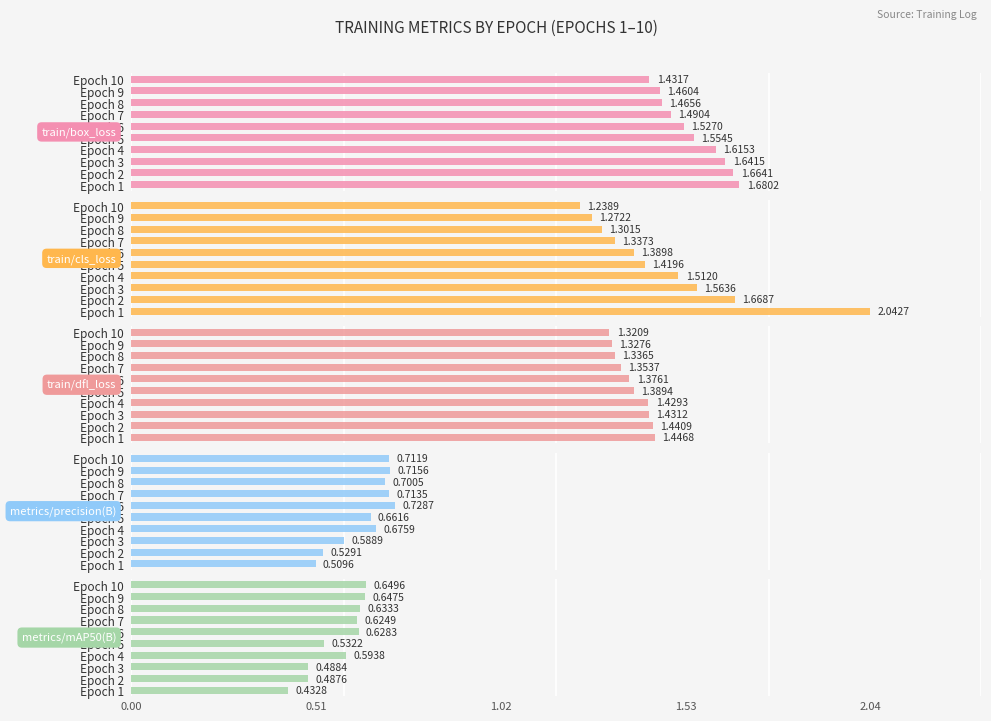

Reading left to right, what are all the values shown in this chart?

train/box_loss: 1=1.7	2=1.7	3=1.6	4=1.6	5=1.6	6=1.5	7=1.5	8=1.5	9=1.5	10=1.4
train/cls_loss: 1=2.0	2=1.7	3=1.6	4=1.5	5=1.4	6=1.4	7=1.3	8=1.3	9=1.3	10=1.2
train/dfl_loss: 1=1.4	2=1.4	3=1.4	4=1.4	5=1.4	6=1.4	7=1.4	8=1.3	9=1.3	10=1.3
metrics/precision(B): 1=0.5	2=0.5	3=0.6	4=0.7	5=0.7	6=0.7	7=0.7	8=0.7	9=0.7	10=0.7
metrics/mAP50(B): 1=0.4	2=0.5	3=0.5	4=0.6	5=0.5	6=0.6	7=0.6	8=0.6	9=0.6	10=0.6